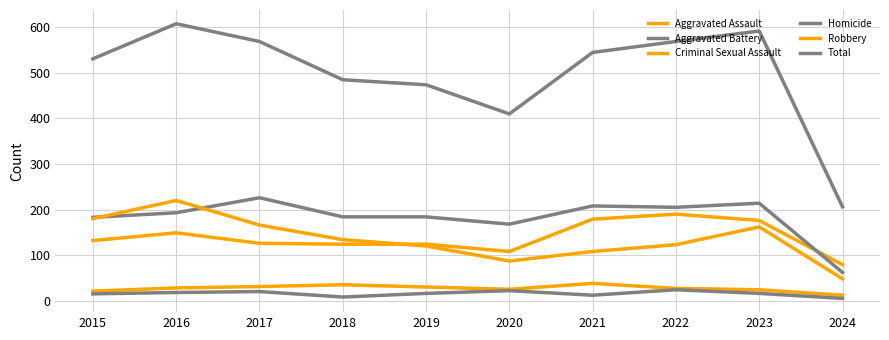

True or false: Robbery has a value of 267 at 2017.

False